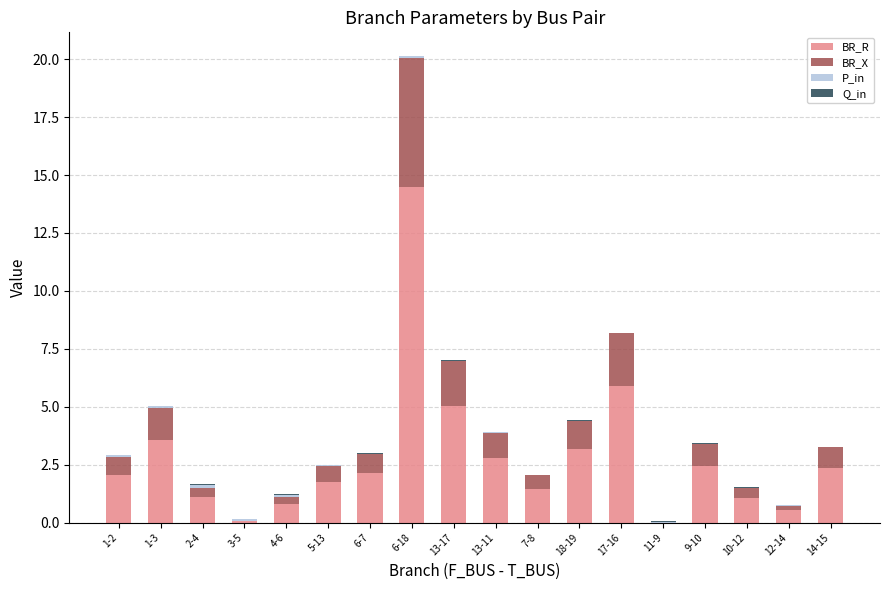

The value of BR_R at 13-17 is 2.0. True or false?

False